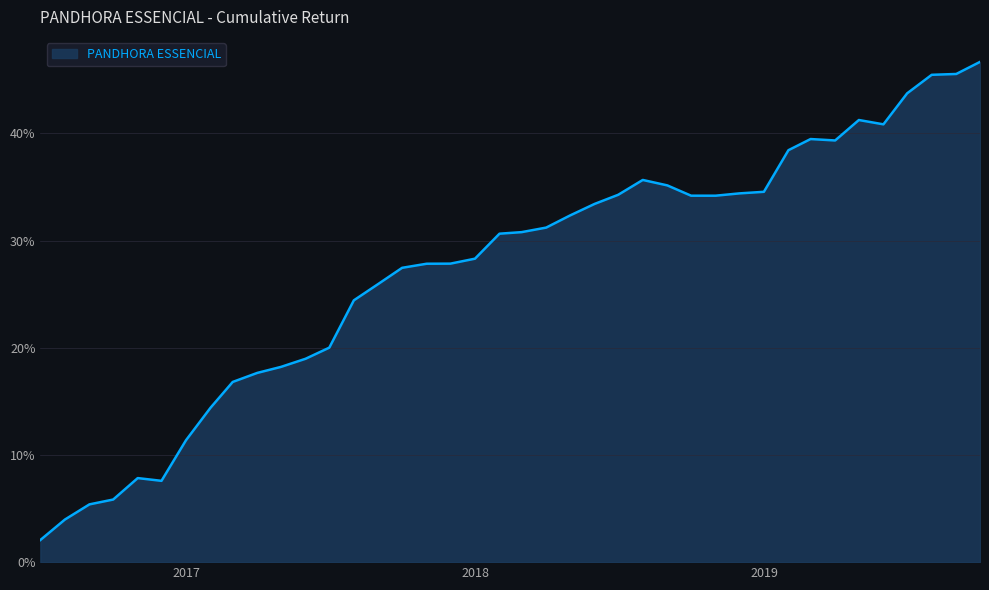

Rank the categories by value from highest to lowest.

2019-09-30, 2019-08-31, 2019-07-31, 2019-06-30, 2019-04-30, 2019-05-31, 2019-02-28, 2019-03-31, 2019-01-31, 2018-07-31, 2018-08-31, 2018-12-31, 2018-11-30, 2018-06-30, 2018-09-30, 2018-10-31, 2018-05-31, 2018-04-30, 2018-03-31, 2018-02-28, 2018-01-31, 2017-12-31, 2017-11-30, 2017-10-31, 2017-09-30, 2017-08-31, 2017-07-31, 2017-06-30, 2017-05-31, 2017-04-30, 2017-03-31, 2017-02-28, 2017-01-31, 2016-12-31, 2016-10-31, 2016-11-30, 2016-09-30, 2016-08-31, 2016-07-31, 2016-06-30